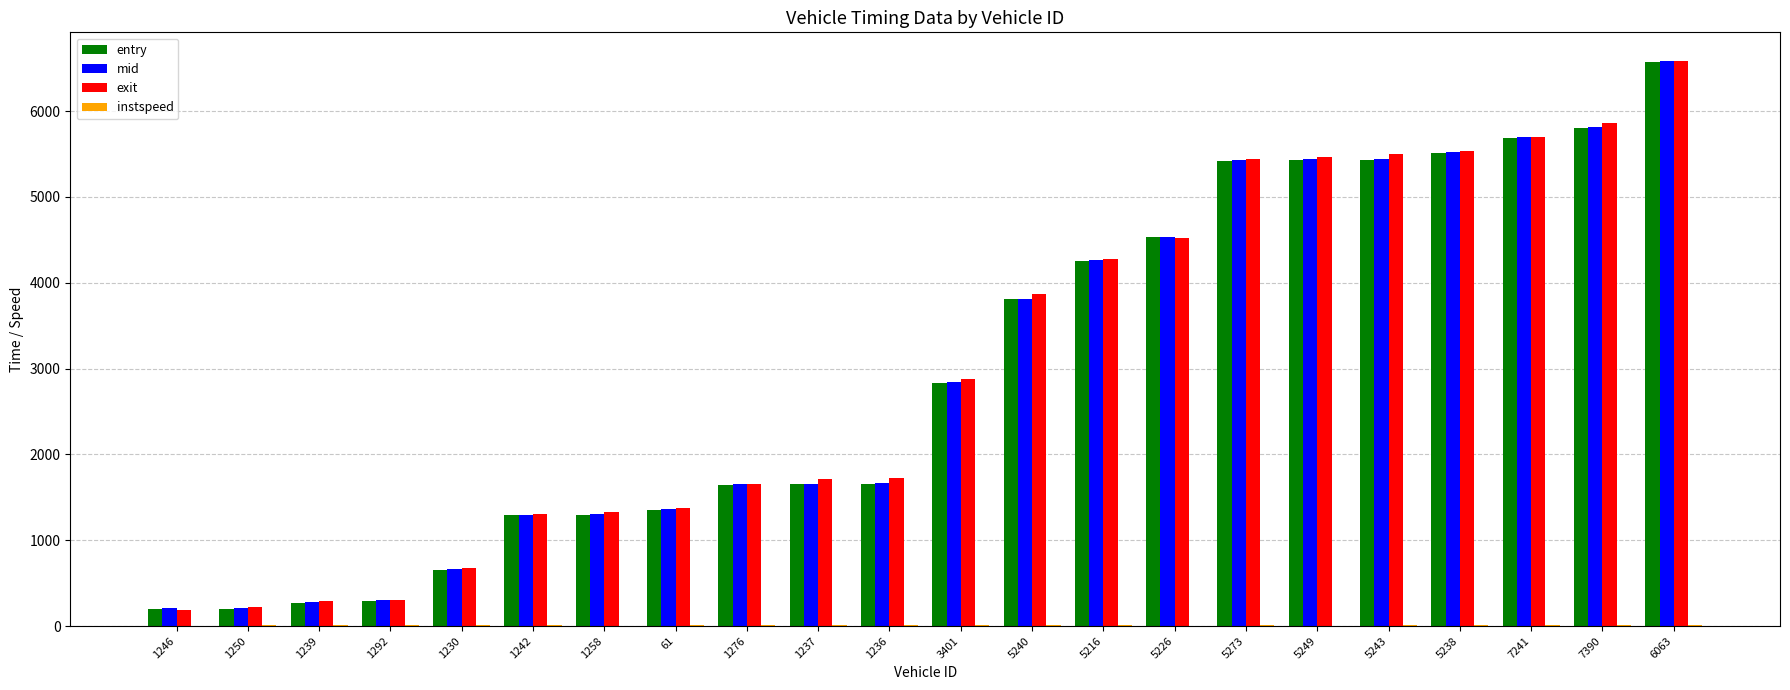

What is the highest value of the entry series?

6574.0